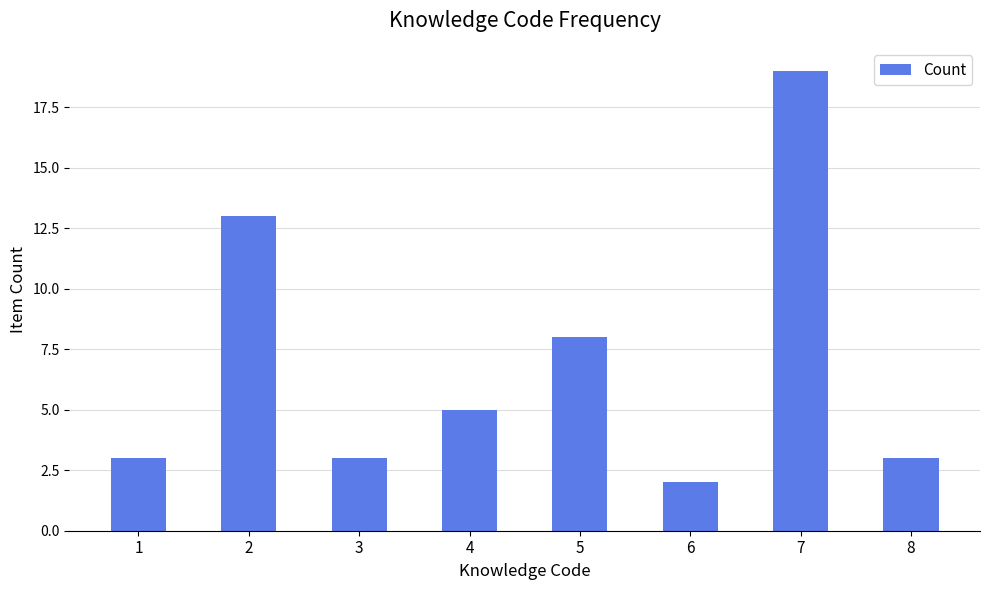

The value at 6 is 3. True or false?

False